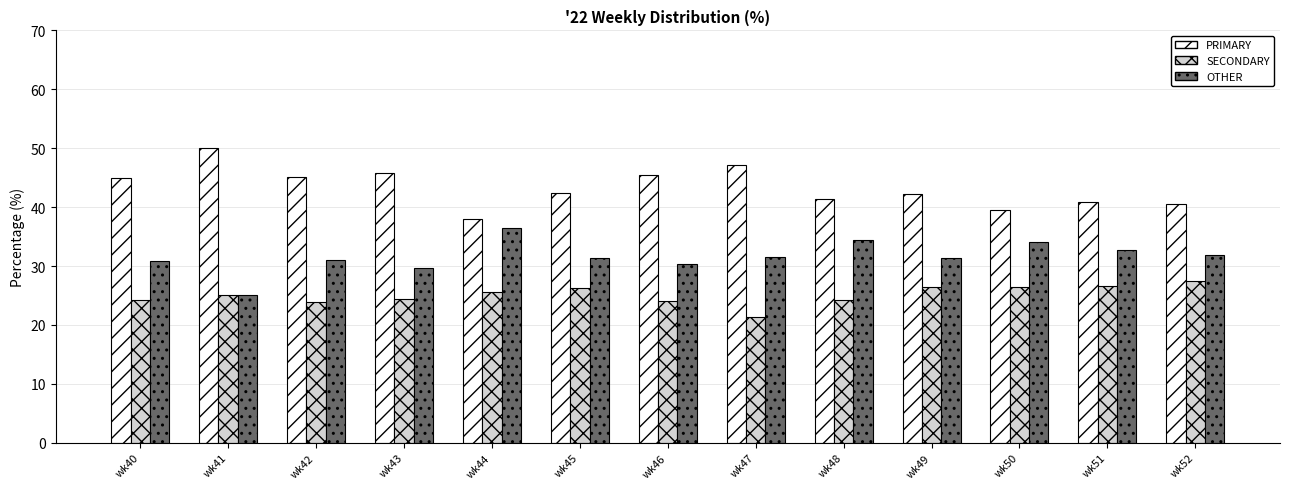

At which label does PRIMARY first exceed 42?

wk40